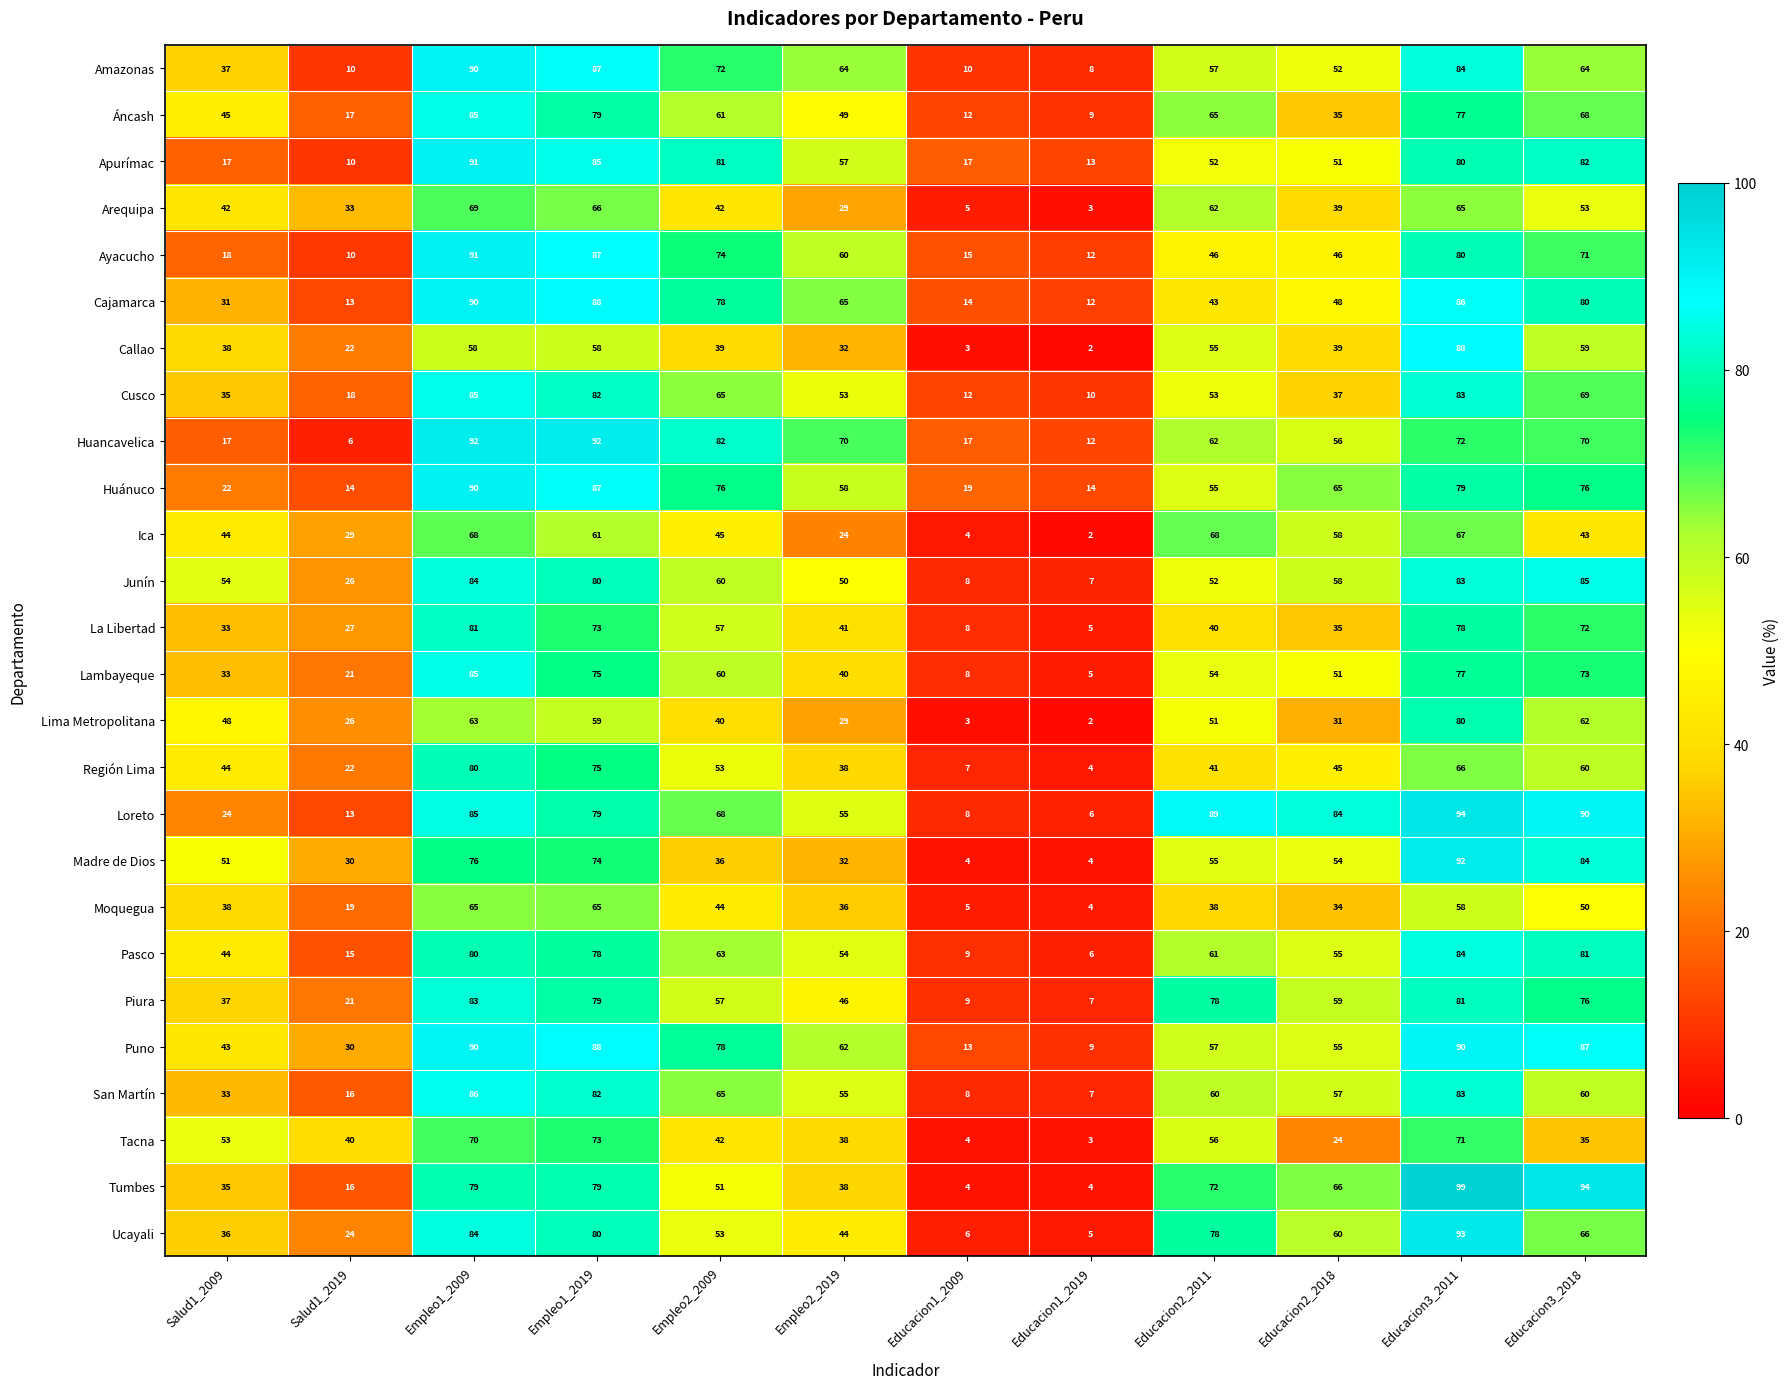

What is the greatest value displayed?

99